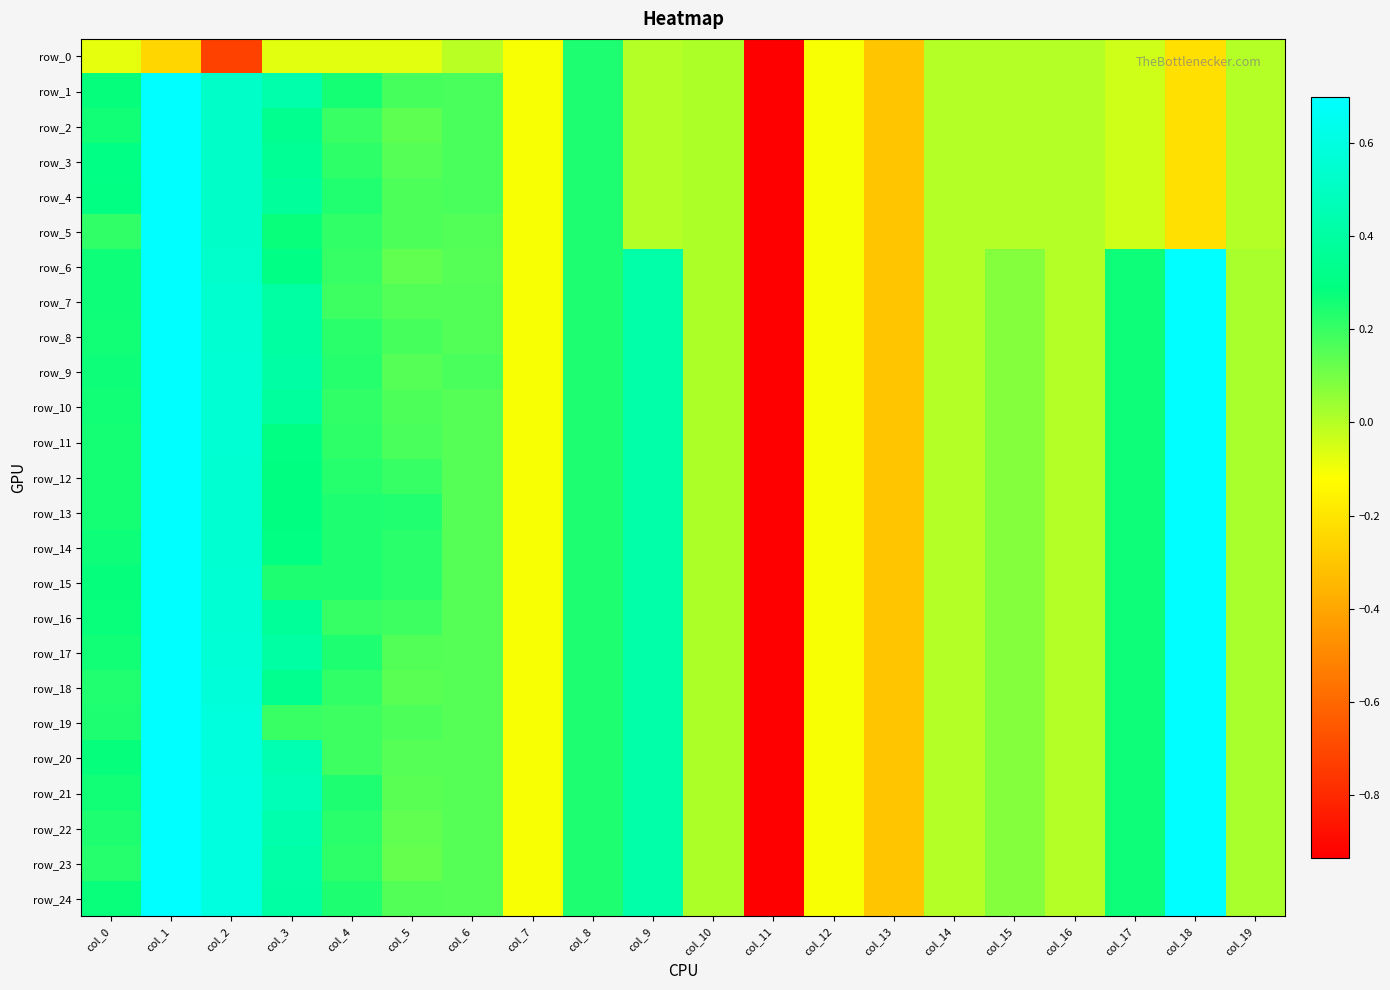

Rank the series at col_8 from lowest to highest value.

row_0, row_1, row_2, row_3, row_4, row_5, row_6, row_7, row_8, row_9, row_10, row_11, row_12, row_13, row_14, row_15, row_16, row_17, row_18, row_19, row_20, row_21, row_22, row_23, row_24